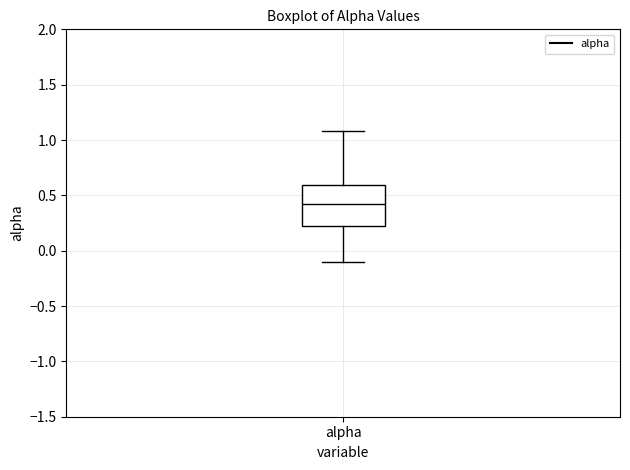

Transcribe this box plot: give where the median line is, the range the box spans, and where the two whiskers end, as read against the y-axis. The values are not printed on the chart, so give them approximately, as read against the axis.

median 0.4, box 0.2 to 0.6, whiskers -0.1 to 1.1